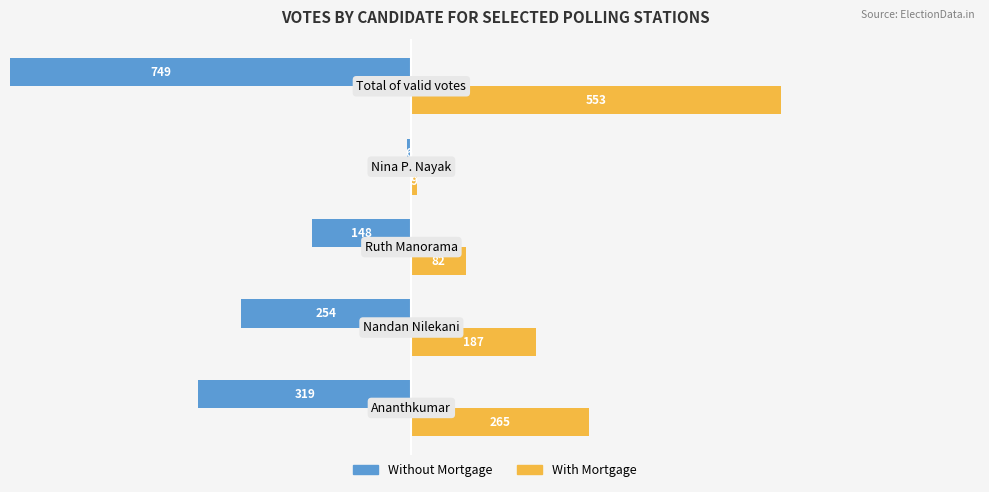

What is the value of the With Mortgage bar at the 4th from the left?

9